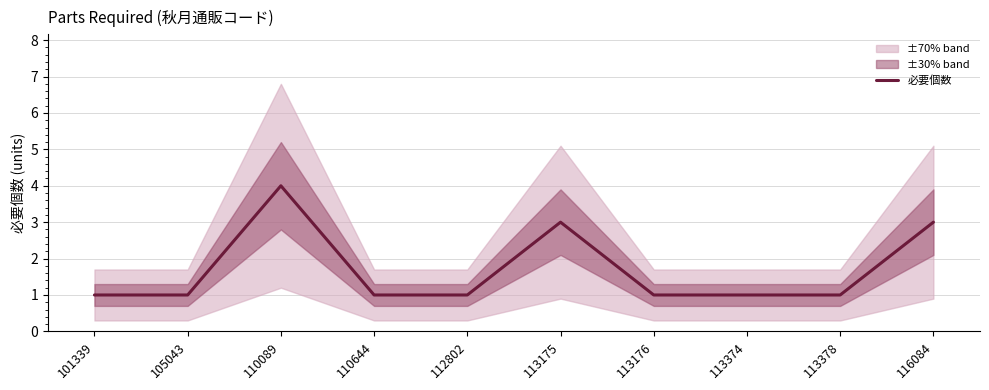

What is the minimum value shown in the chart?

1